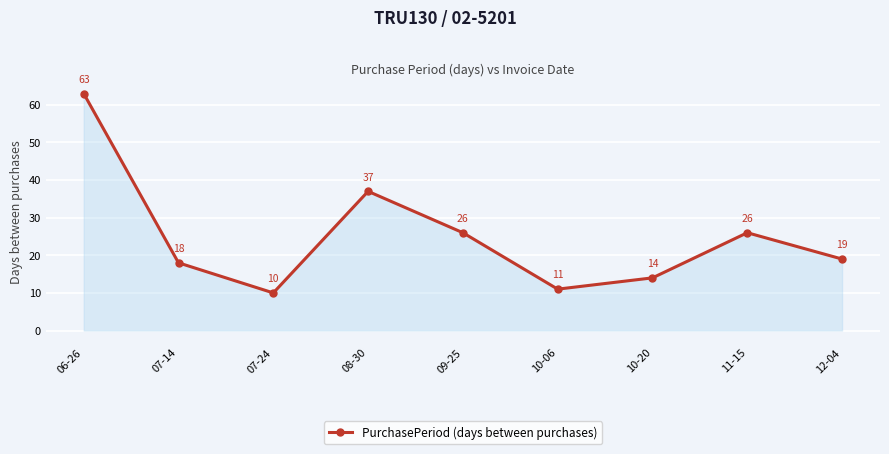

The value at 11-15 is 26. True or false?

True